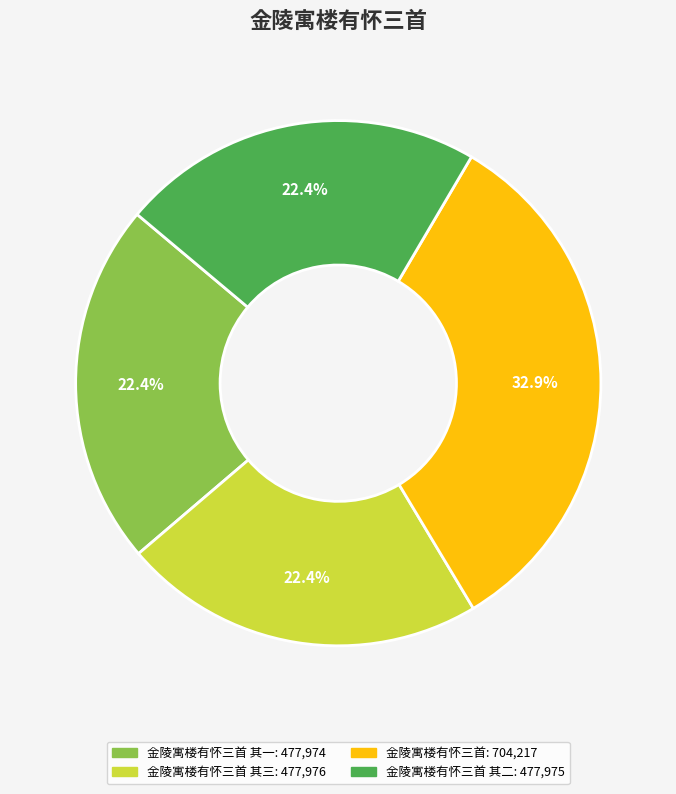

Does any single category account for the majority?

No